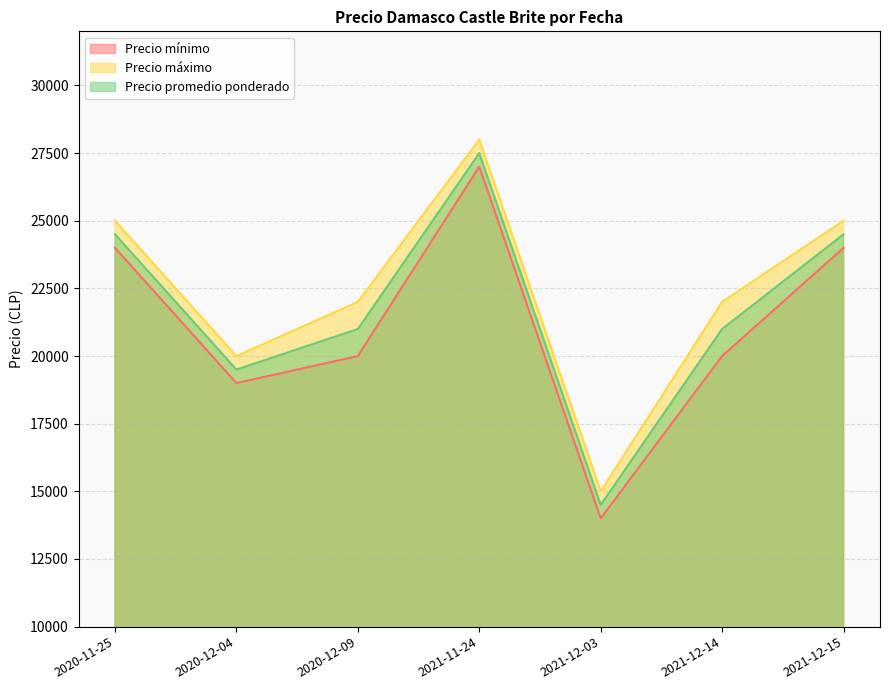

What is the difference between the Precio promedio ponderado values at 2020-11-25 and 2021-11-24?

3000